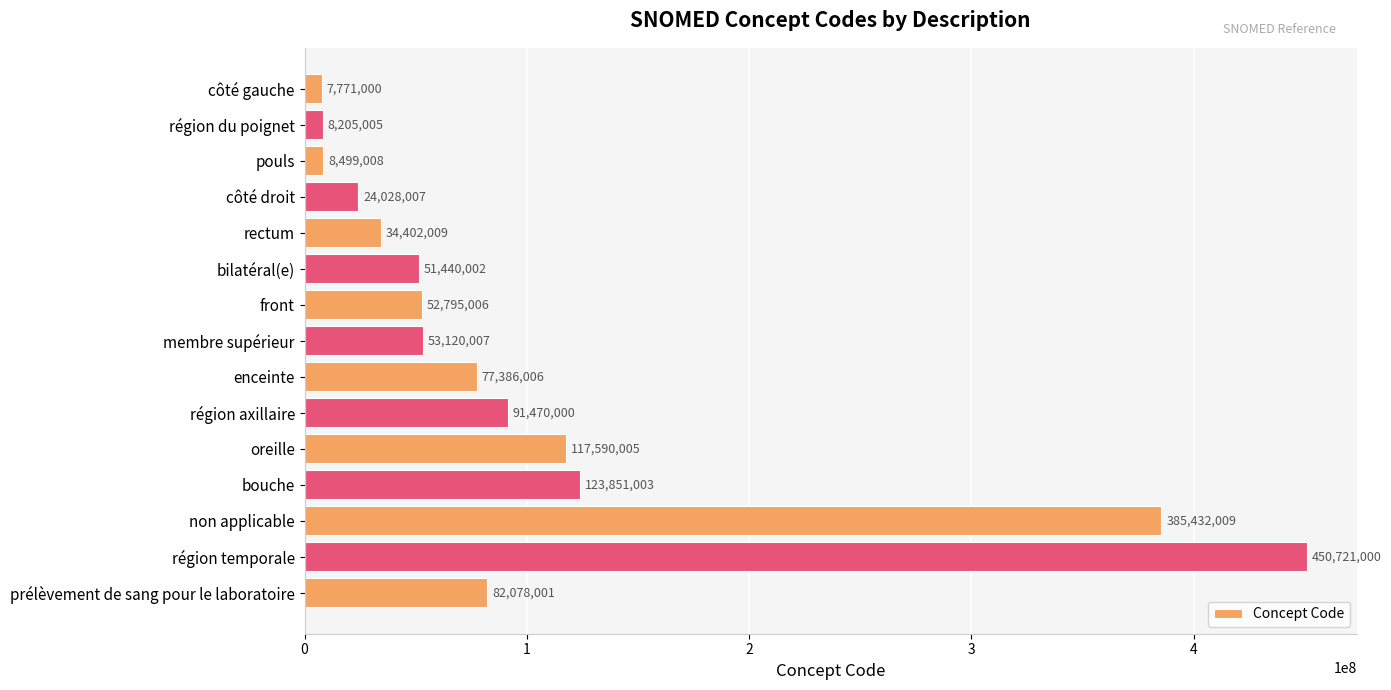

What is the difference between the maximum and second lowest values?

442515995